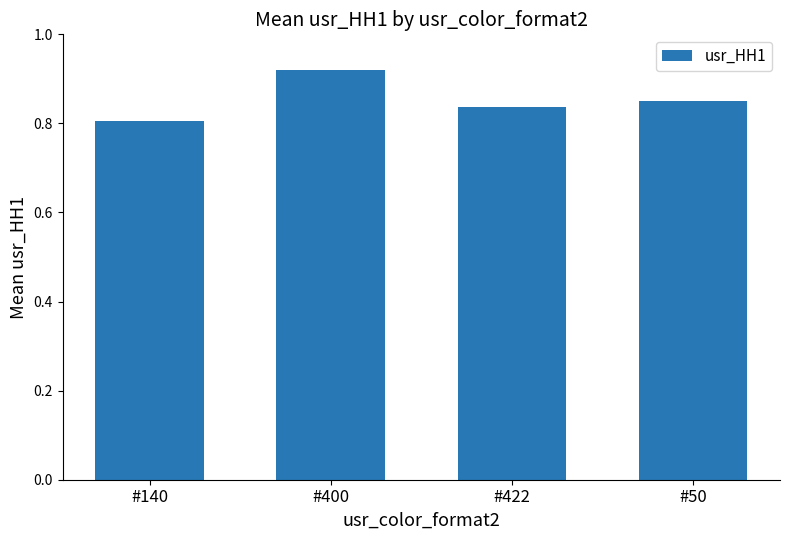

Which has a higher value, #50 or #140?

#50